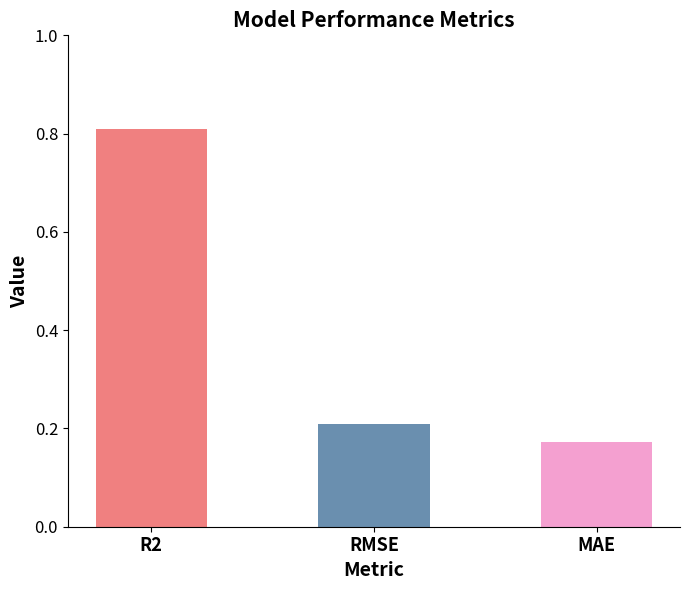

What is the difference between the maximum and minimum values?

0.6